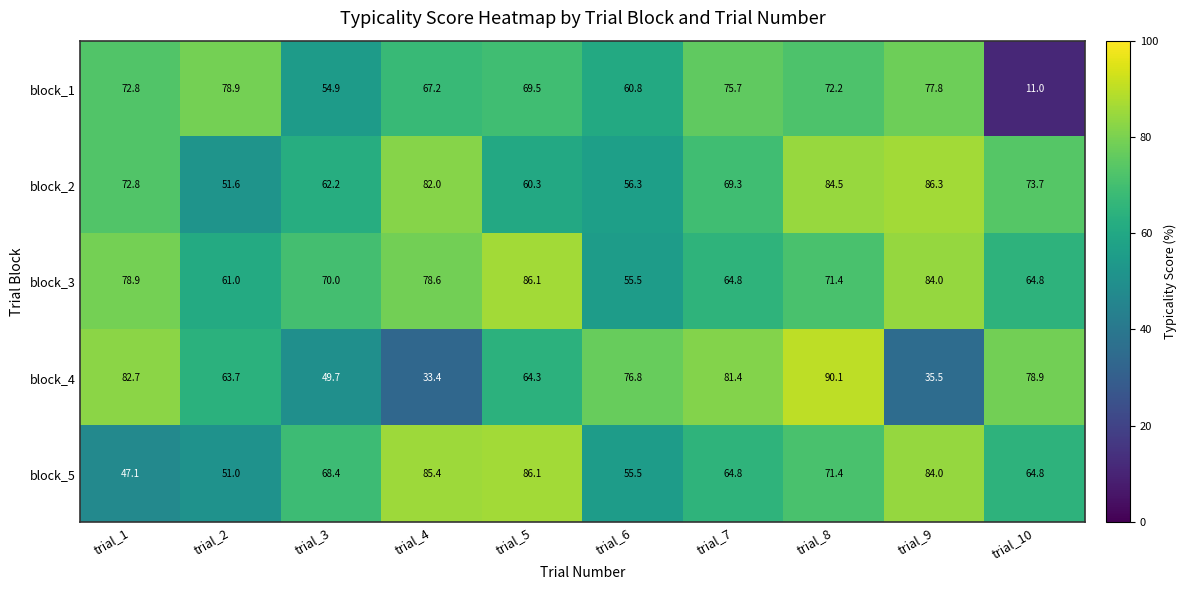

The value of block_3 at trial_2 is 61.0. True or false?

True